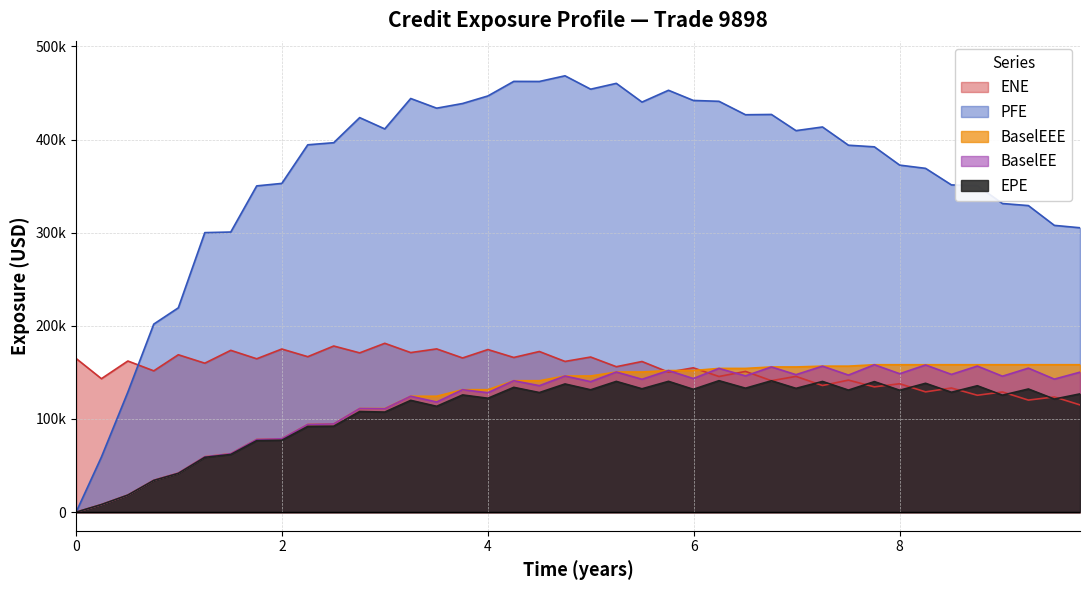

True or false: BaselEEE and EPE intersect in this chart.

False